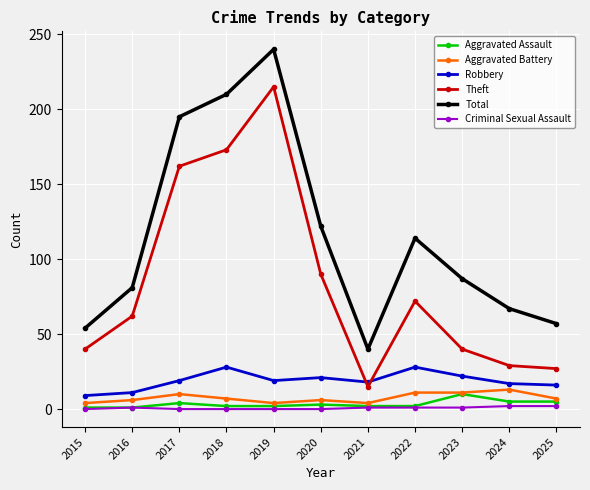

What is the approximate value of Aggravated Assault at 2020?

3